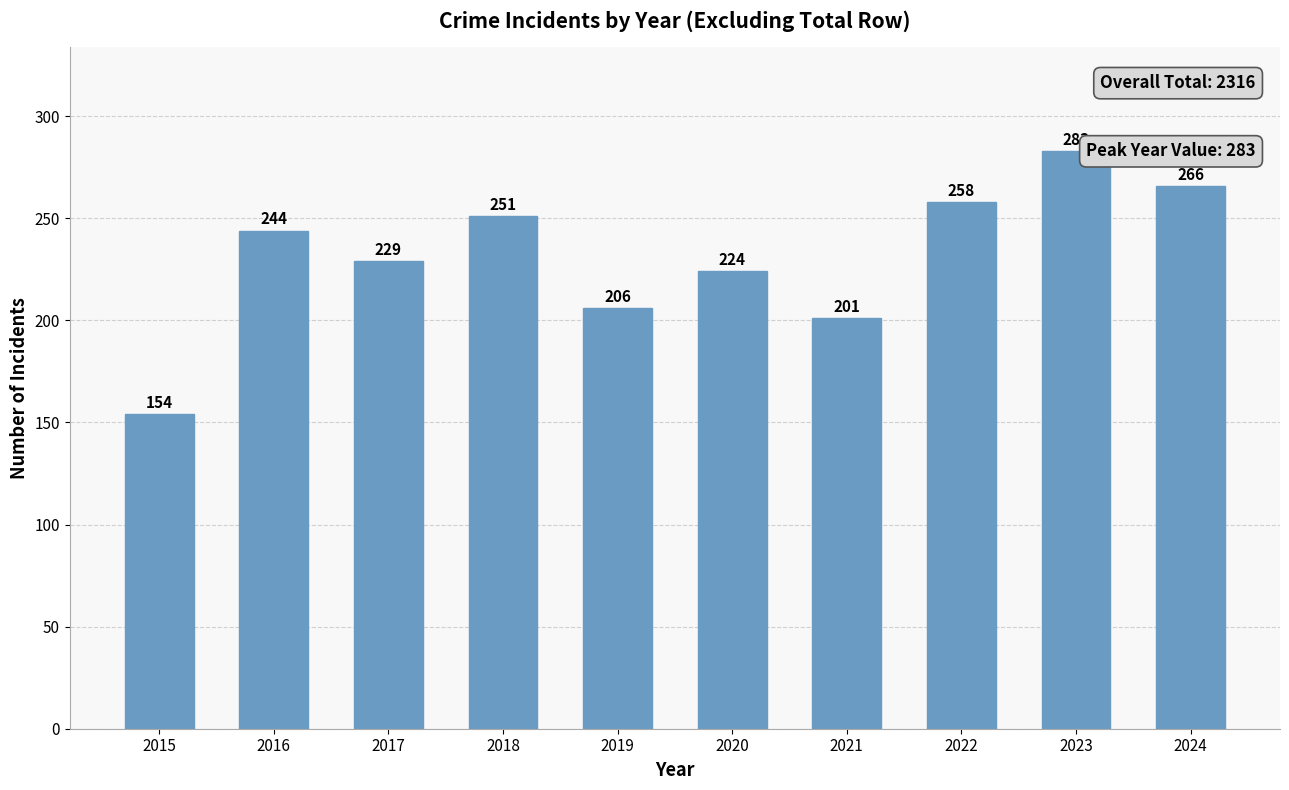

Which has a higher value, 2019 or 2017?

2017